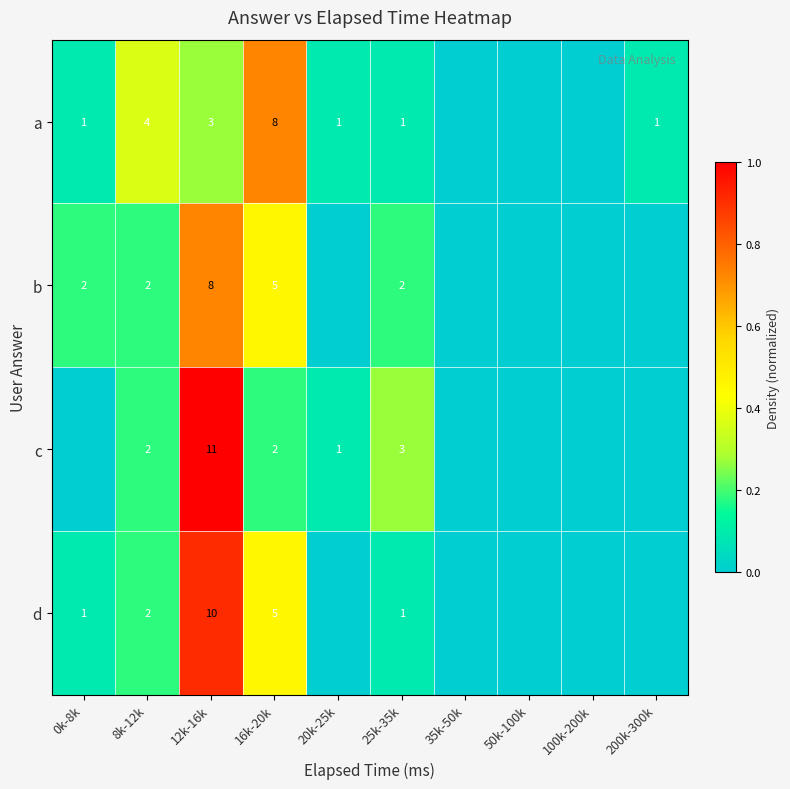

What is the sum of the a values at 20k-25k and 16k-20k?

9